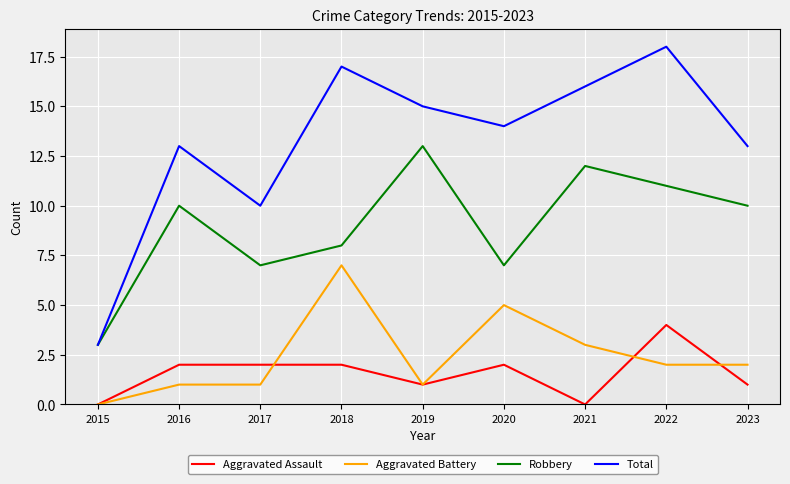

The value of Robbery at 2015 is 4. True or false?

False